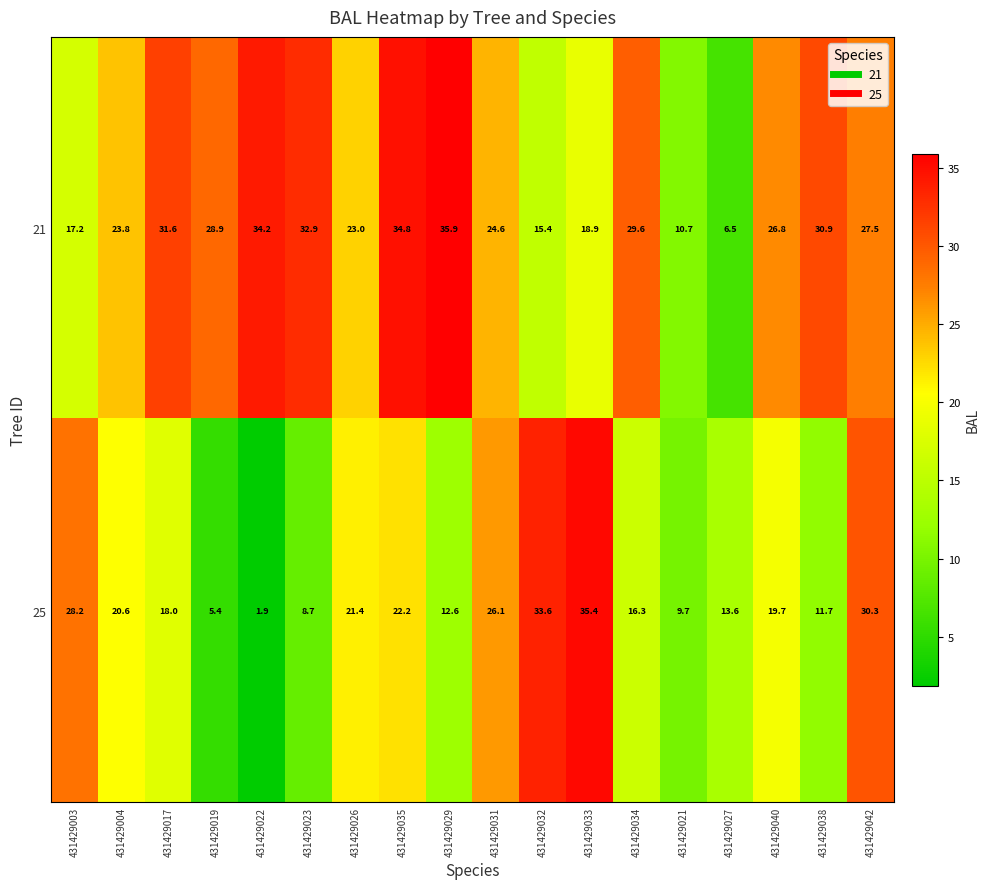

Which series changed the most between 431429022 and 431429038?

25